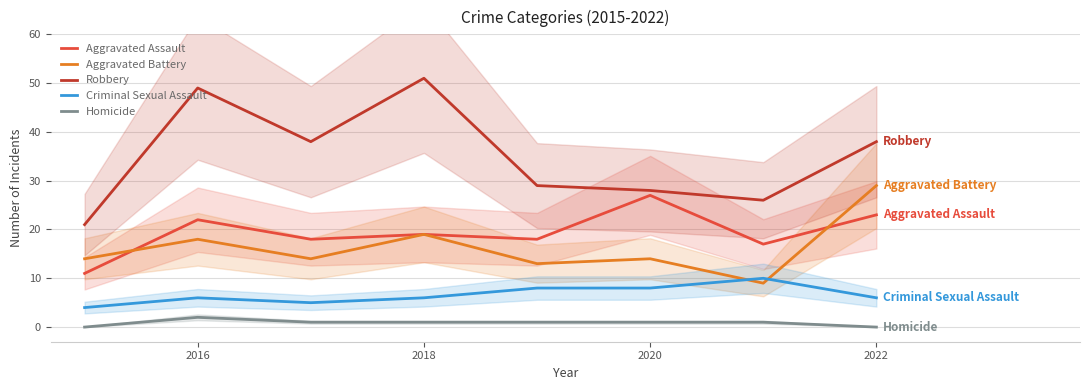

True or false: Aggravated Assault and Criminal Sexual Assault cross at least once.

False